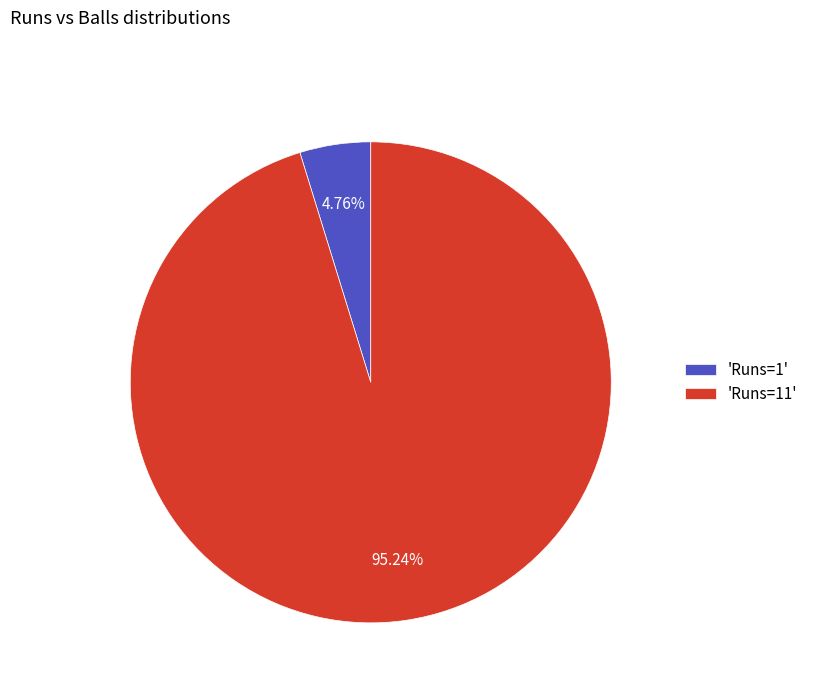

To the nearest percent, what is the average slice percentage?

50%